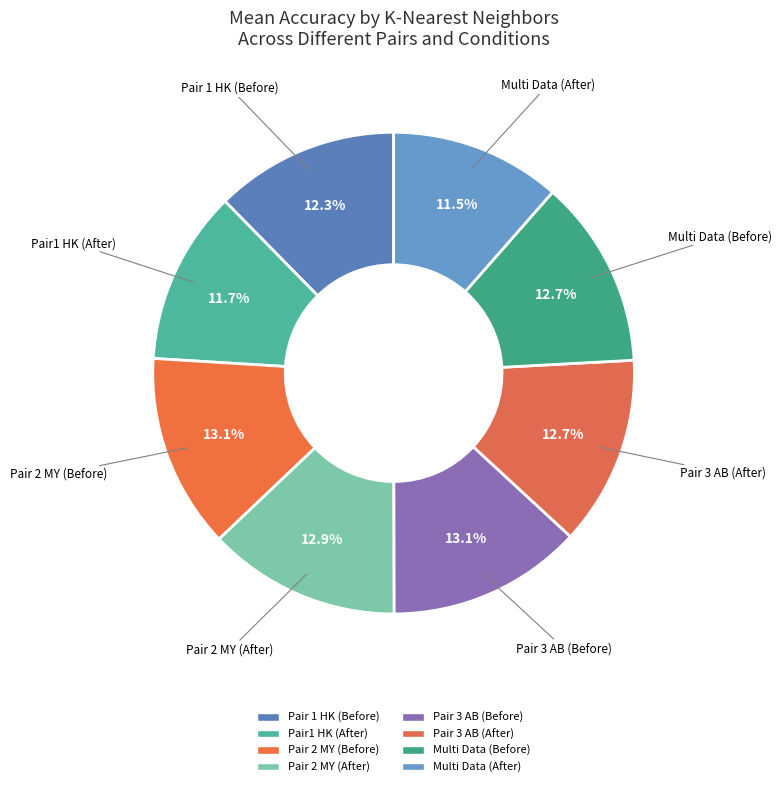

True or false: Pair 2 MY (After) accounts for 4% of the total.

False